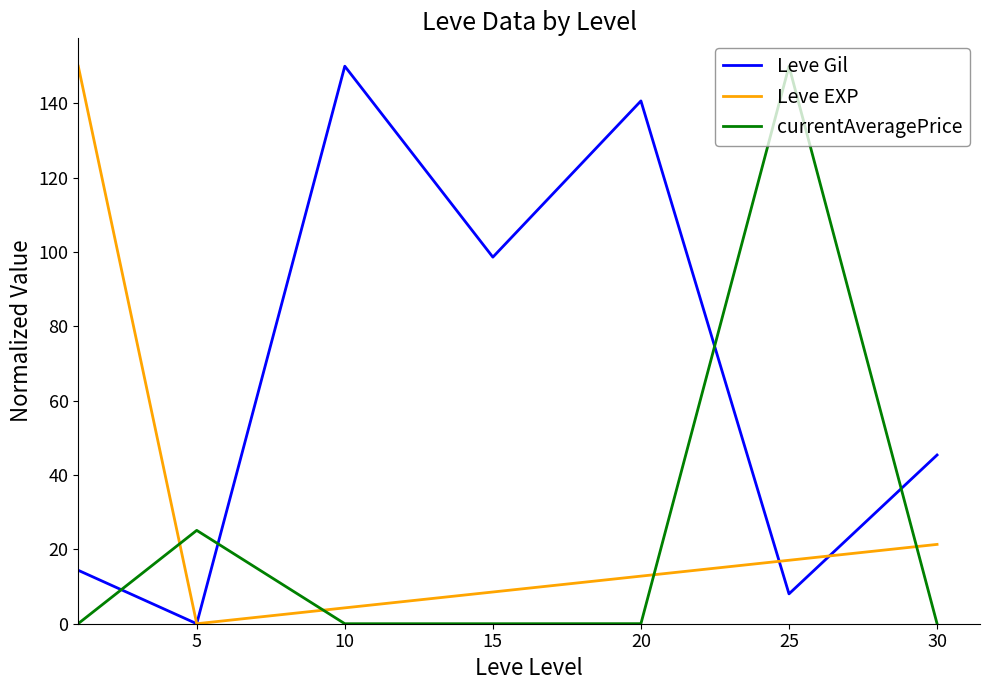

What is the difference between the second highest and second lowest values in the Leve Gil series?

132.6